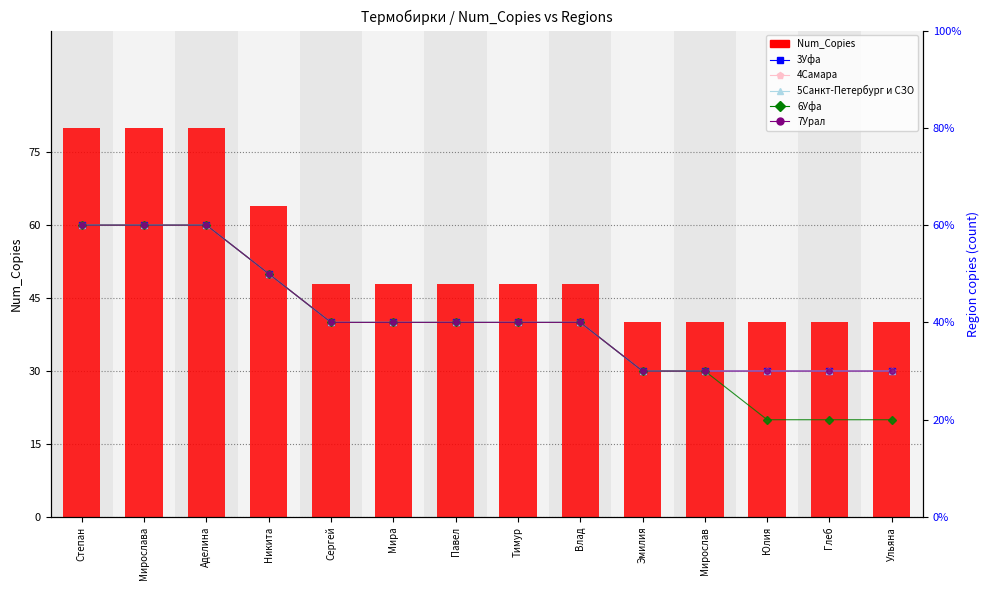

What is the minimum value shown in the chart?

2